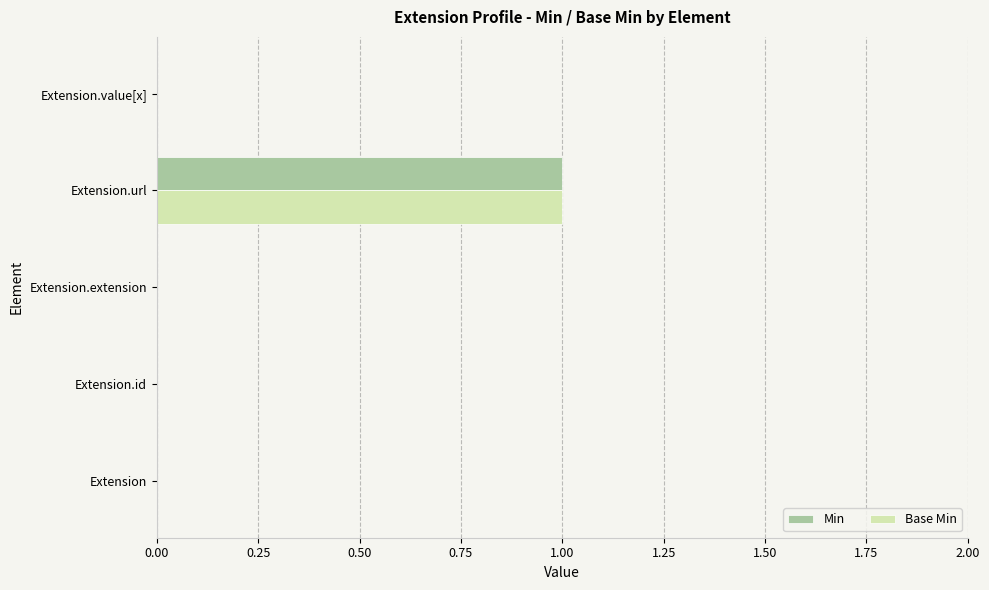

At which category is the sum across all series the highest?

Extension.url